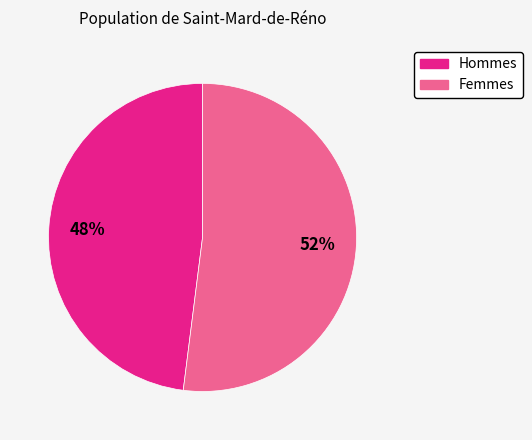

To the nearest percent, what is the difference between the largest and smallest slice percentages?

4%